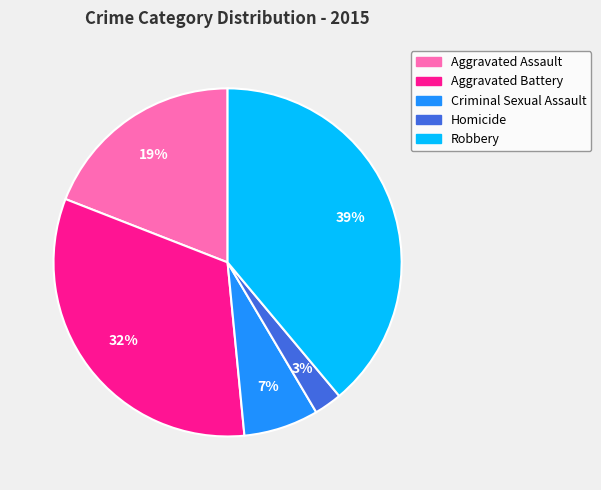

Which category has the smallest portion of the pie?

Homicide